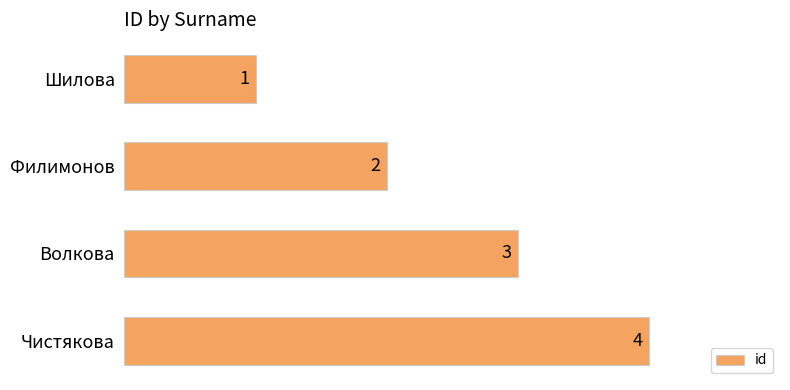

Where is the data nearest to the value 2?

Филимонов